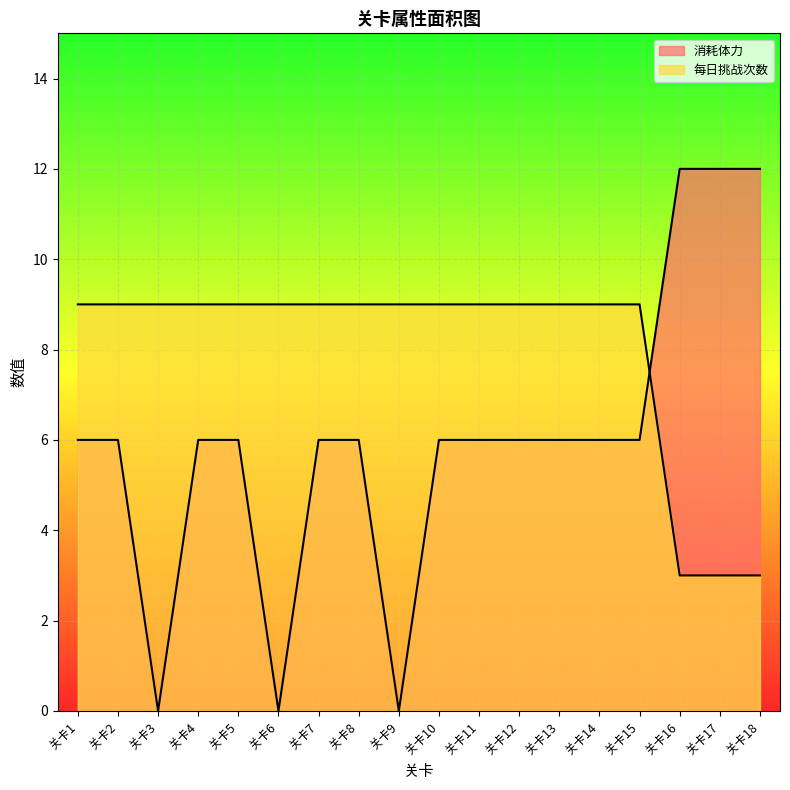

What is the total value across all series at 关卡7?

15